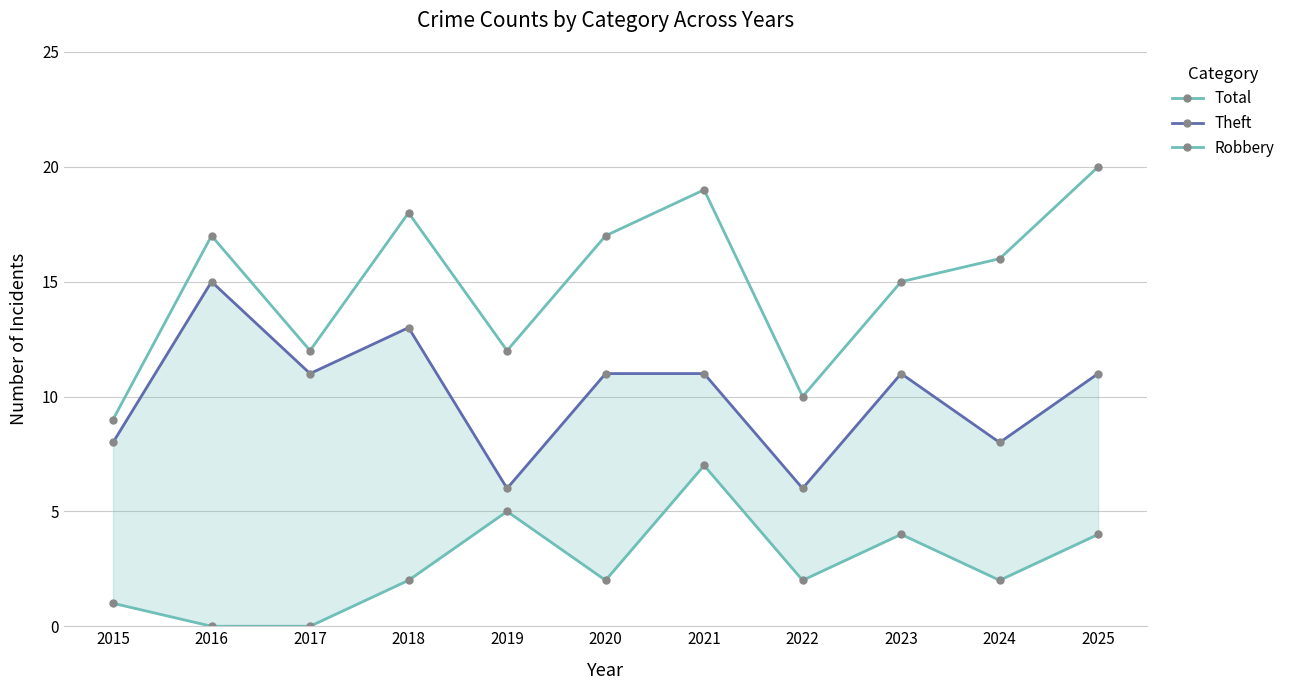

What is the greatest value displayed?

20